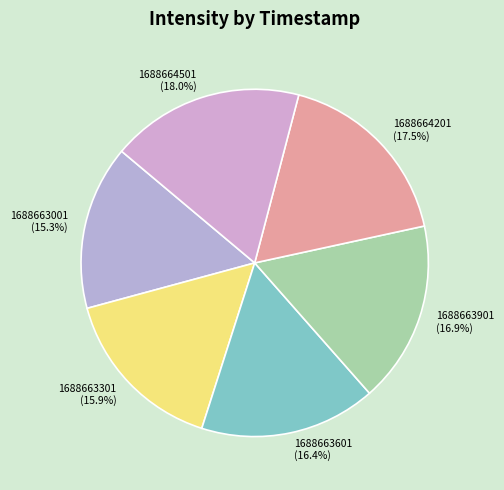

To the nearest percent, what is the average slice percentage?

17%